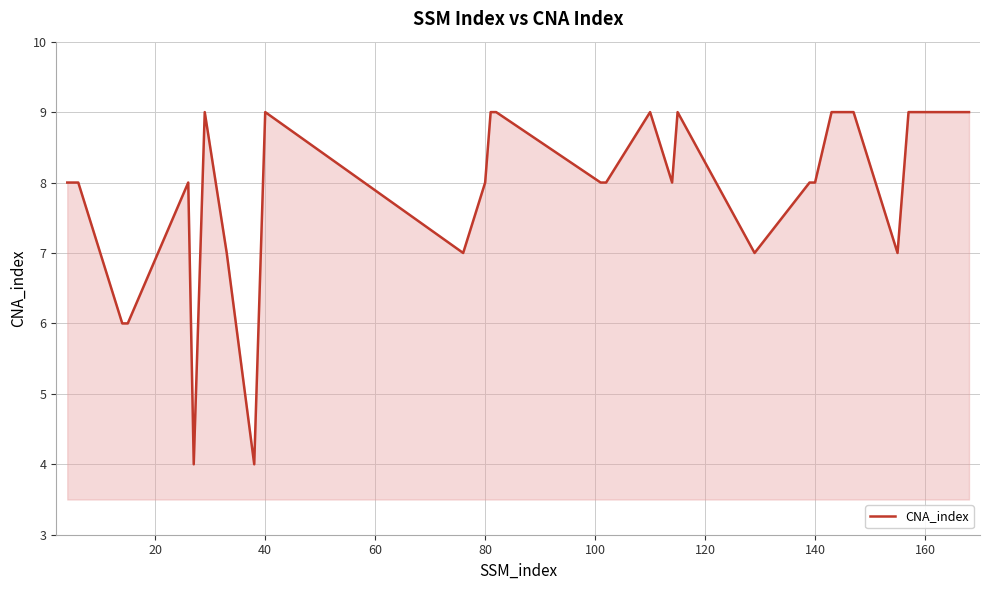

Reading left to right, transcribe all the data shown in this chart.

8	8	8	6	6	8	4	9	7	4	9	7	8	9	9	8	8	9	8	9	7	8	8	9	9	9	9	9	7	8	9	9	9	9	9